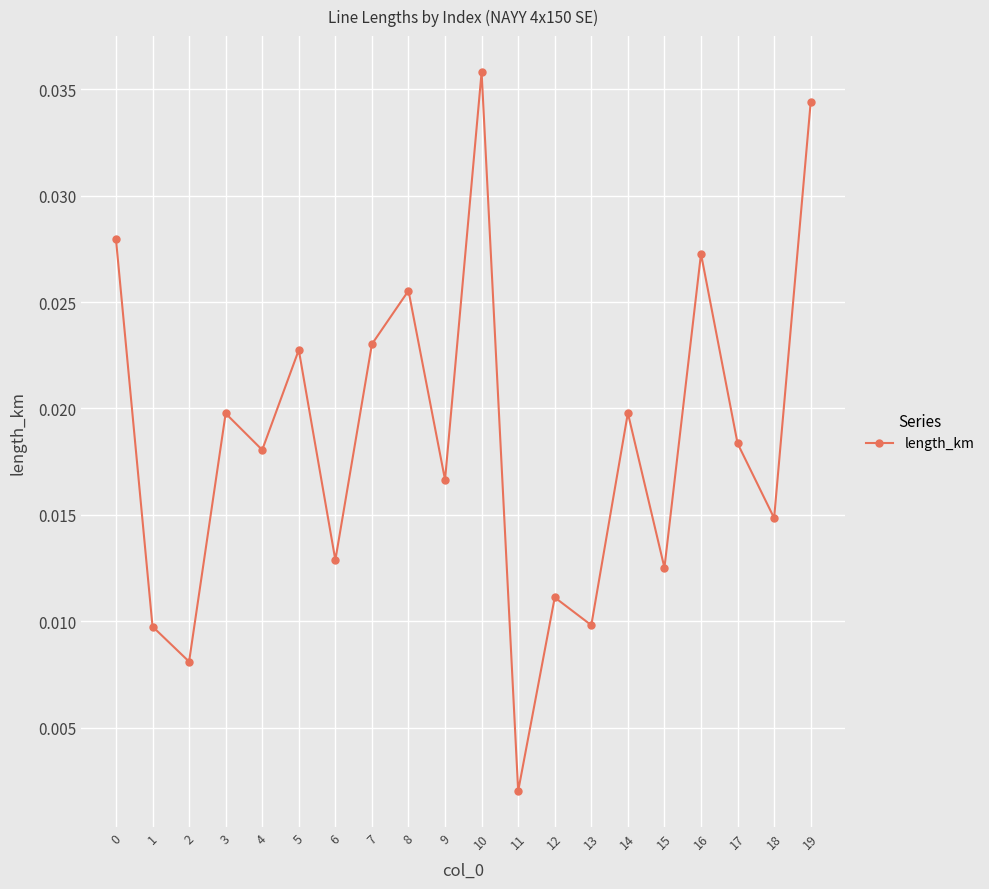

Where is the first local maximum?

3